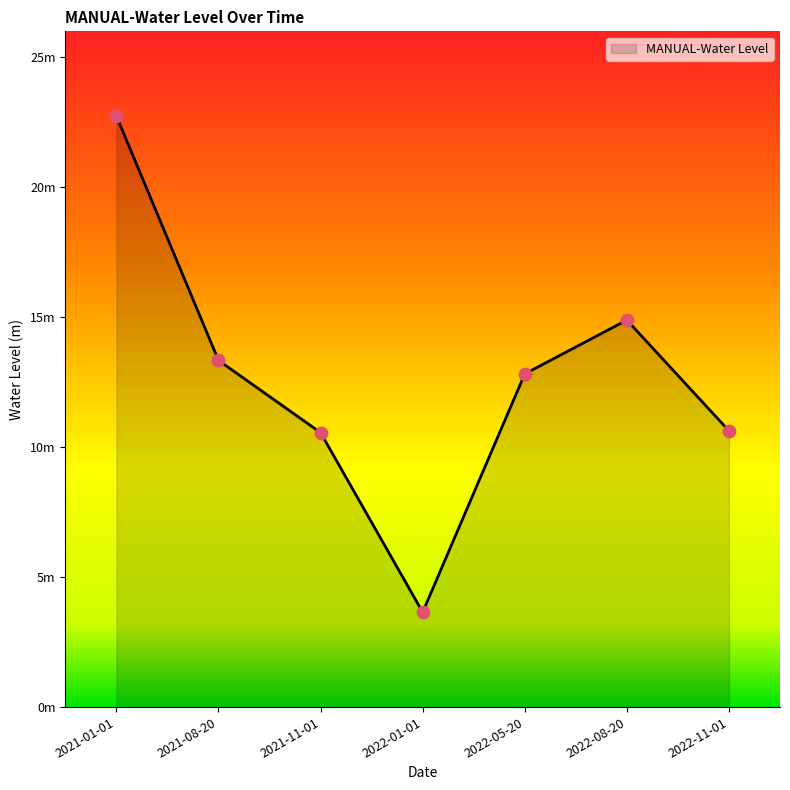

Between 2022-08-20 and 2021-01-01, which is larger?

2021-01-01